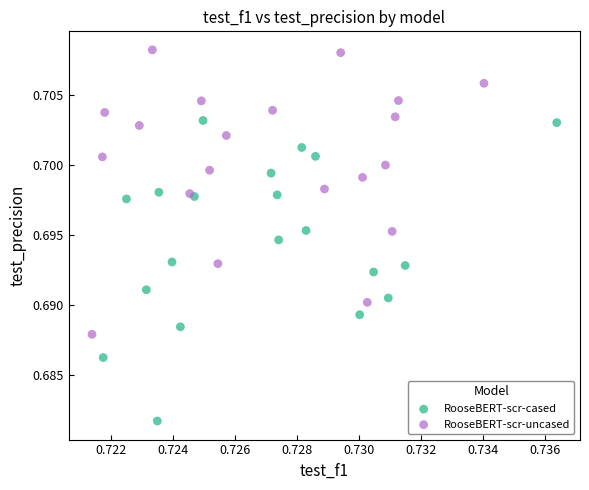

Which series reaches the minimum Y coordinate?

RooseBERT-scr-cased